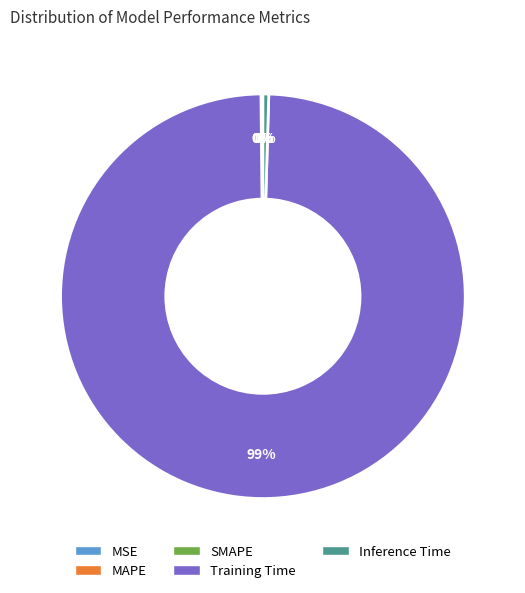

Is it true that Training Time is 89% of the pie?

False